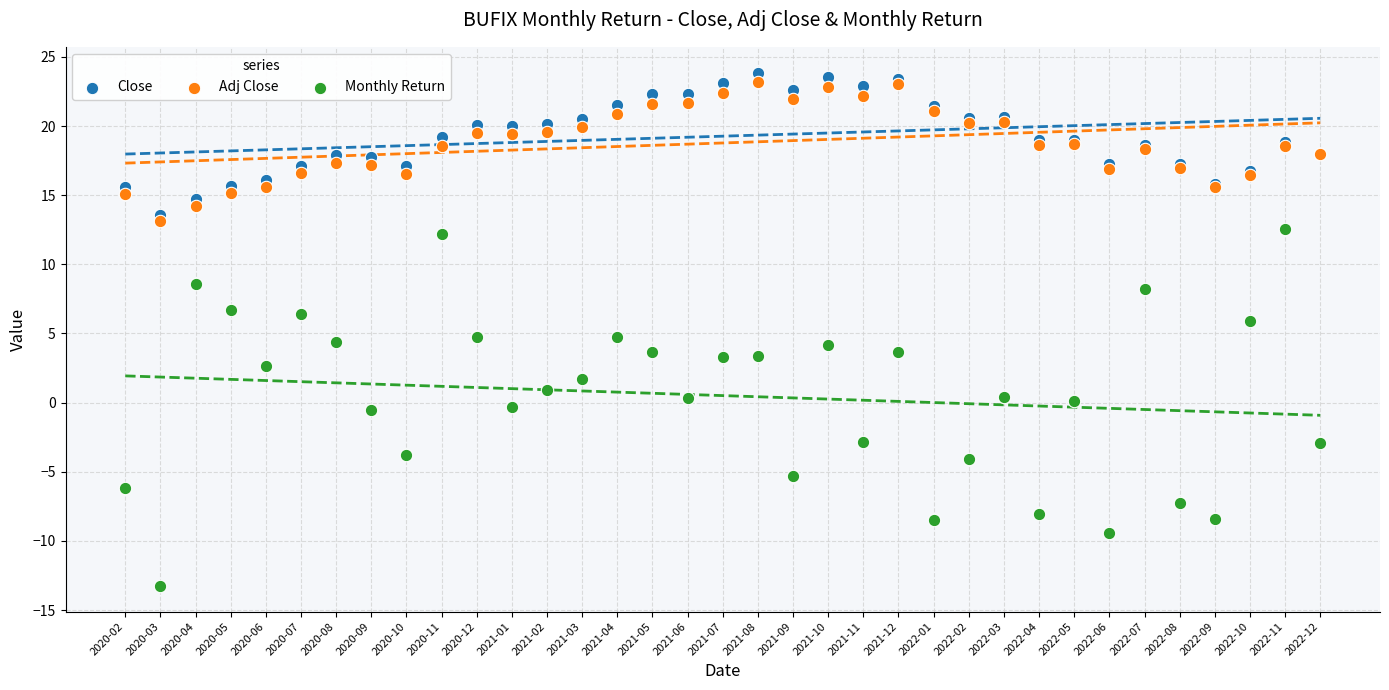

Which series contains the lowest Y value?

Monthly Return